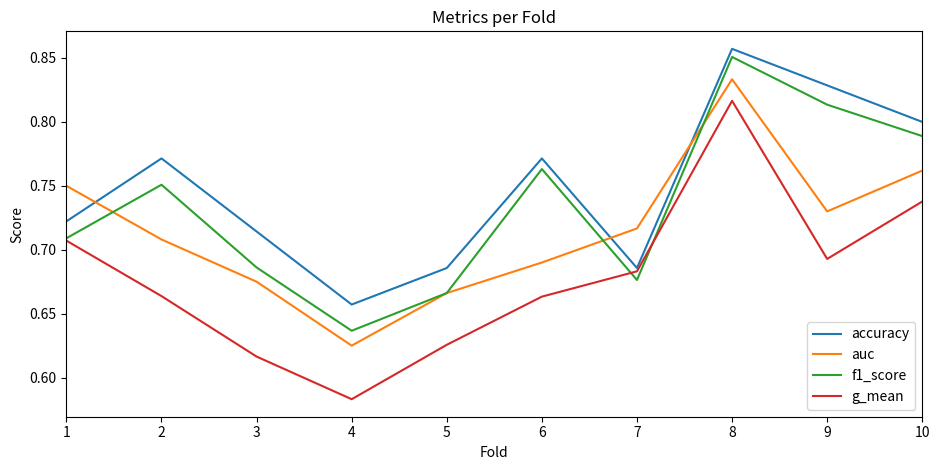

What is the sum of the accuracy values at 9 and 7?

1.5